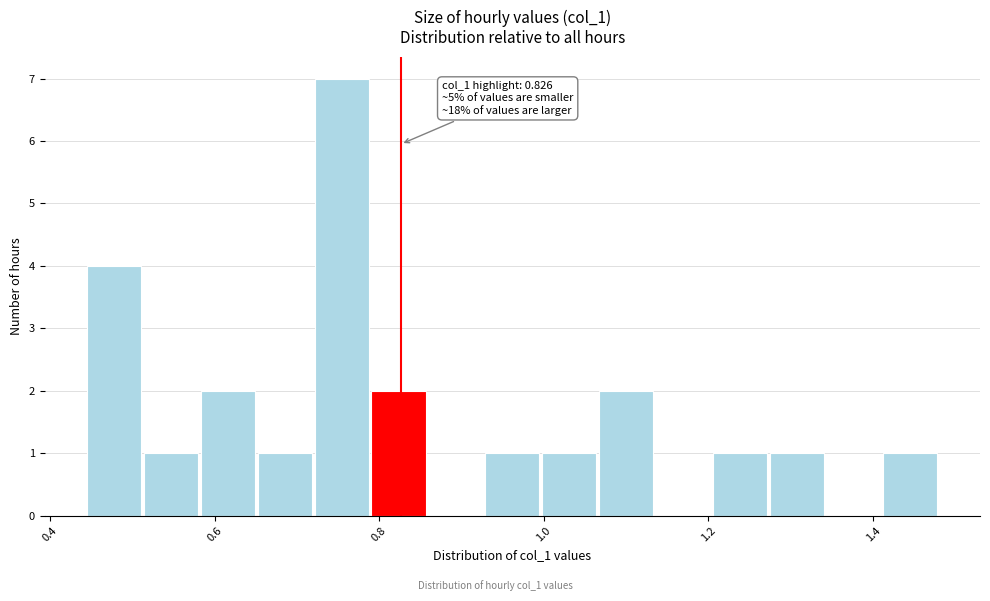

Read against the x-axis, roughly where is the centre of the tallest bar?

0.76